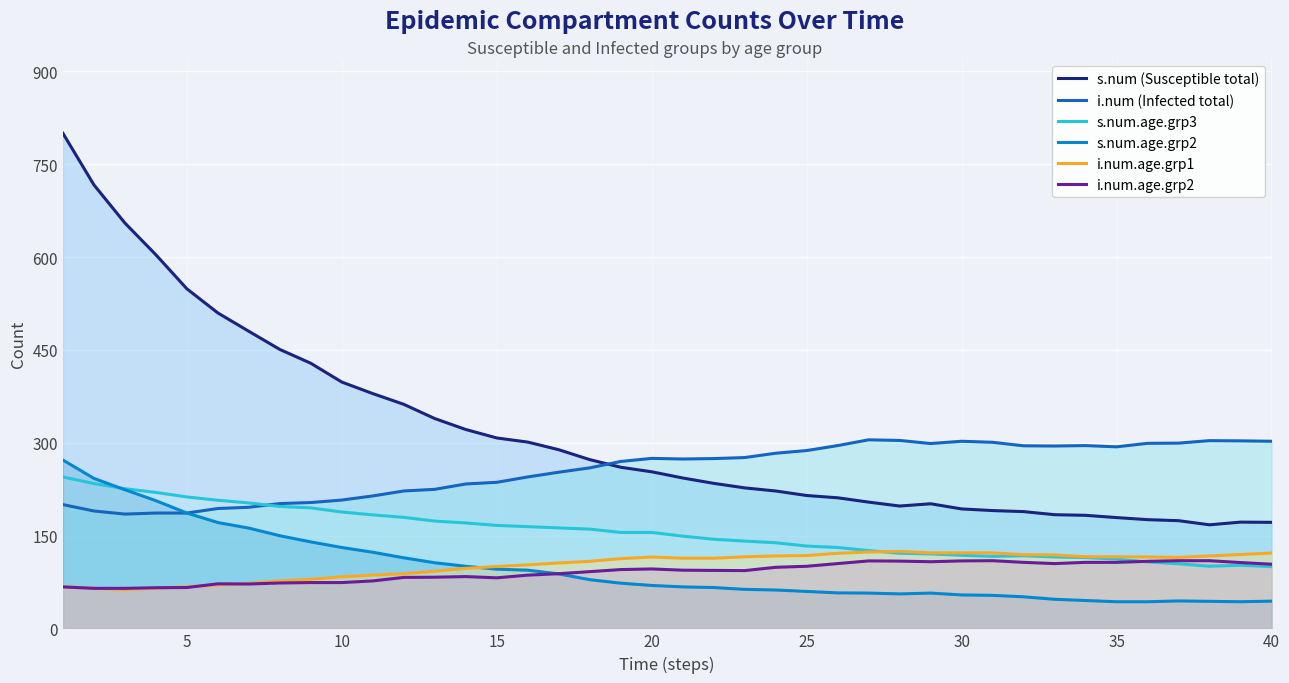

Does the chart display data point markers on the line(s)?

No